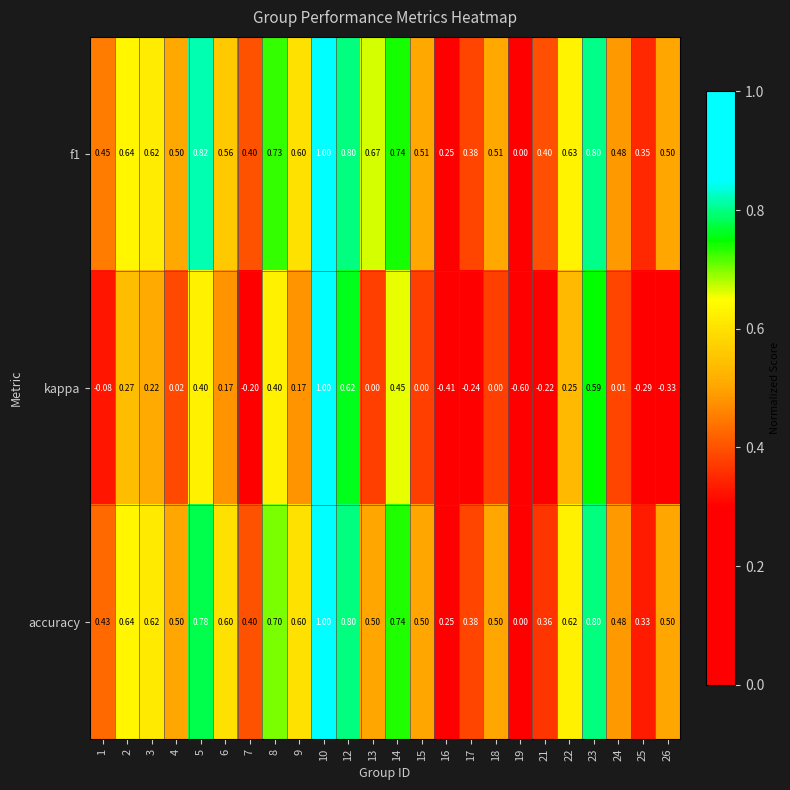

Is the value of f1 at 13 greater than the value of kappa at 22?

Yes